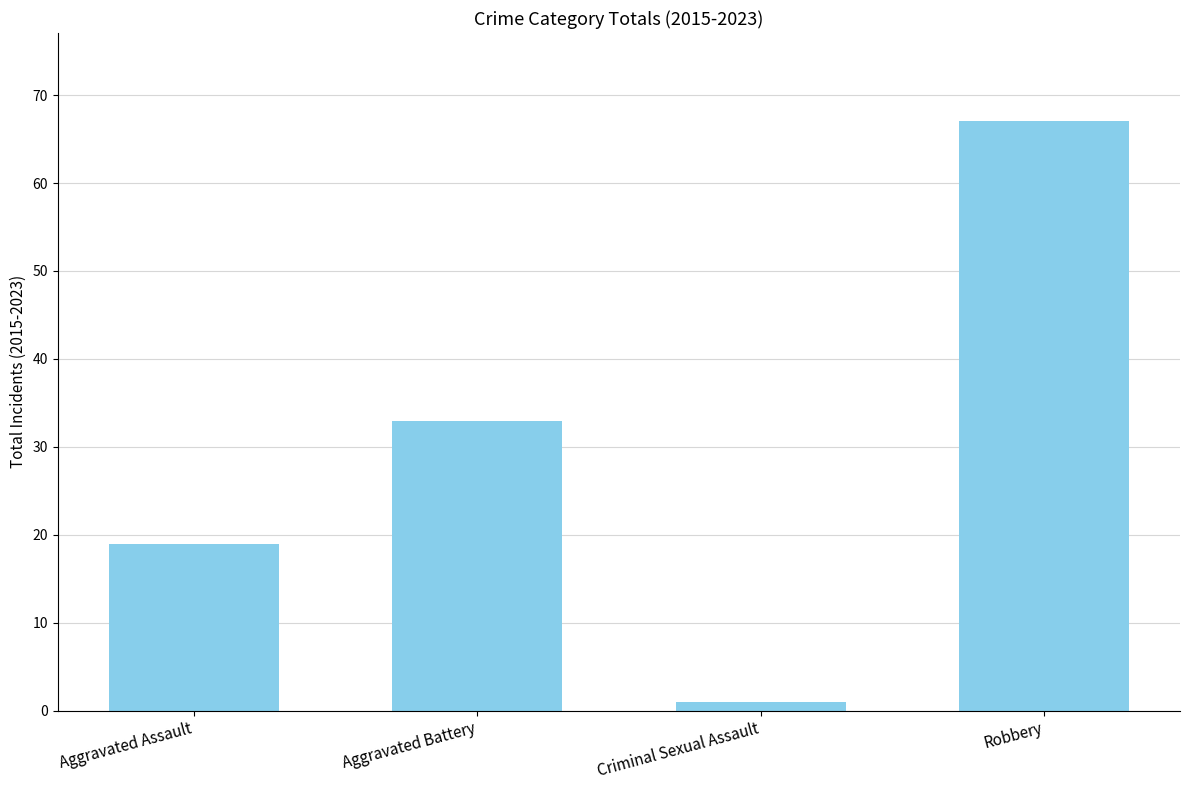

Reading left to right, extract all data points from this chart.

19	33	1	67